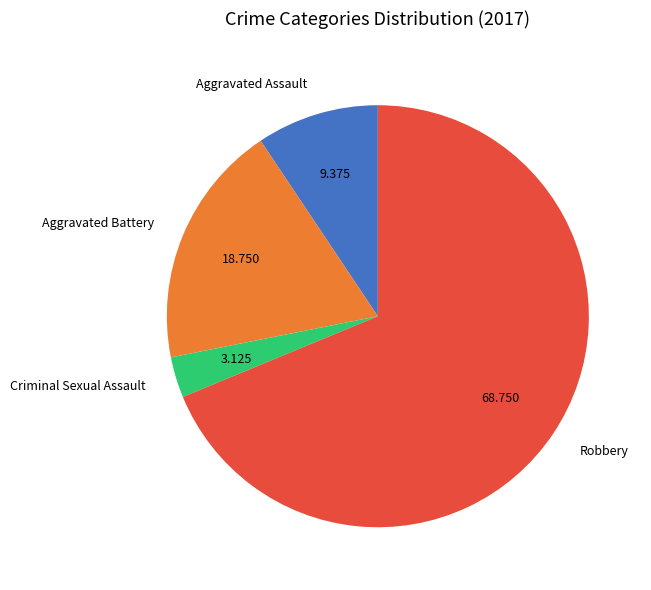

What is the smallest slice in the pie chart?

Criminal Sexual Assault